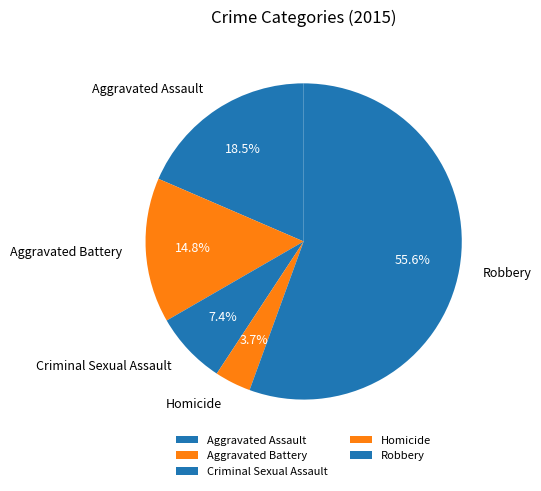

Is the sum of Aggravated Battery and Robbery greater than half?

Yes